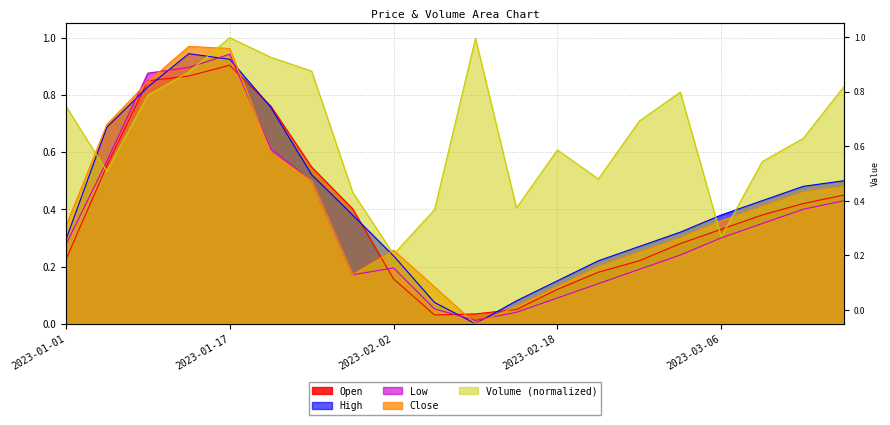

Read the Close value at 2023-03-06.

0.4